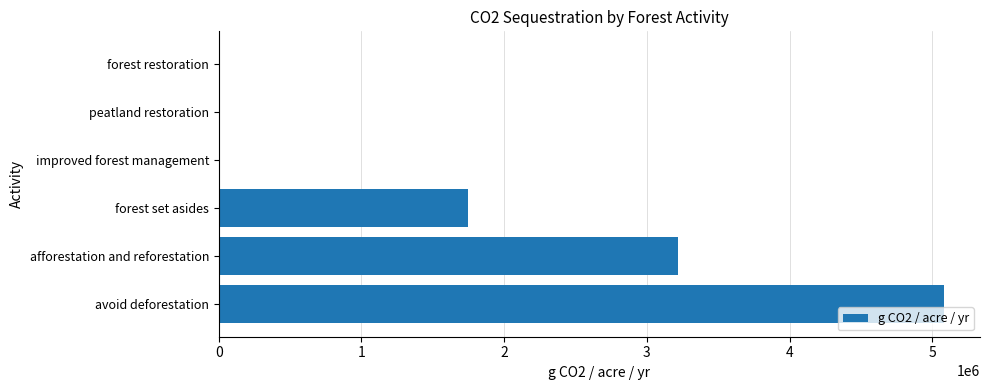

Which label corresponds to the largest value in the chart?

avoid deforestation